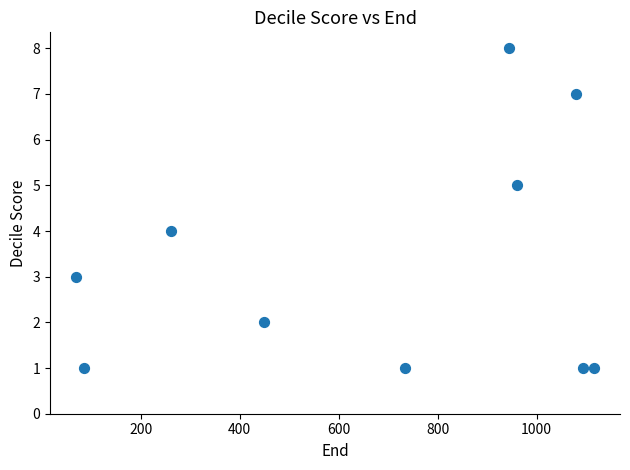

What is the range of X values (max minus min)?

1047